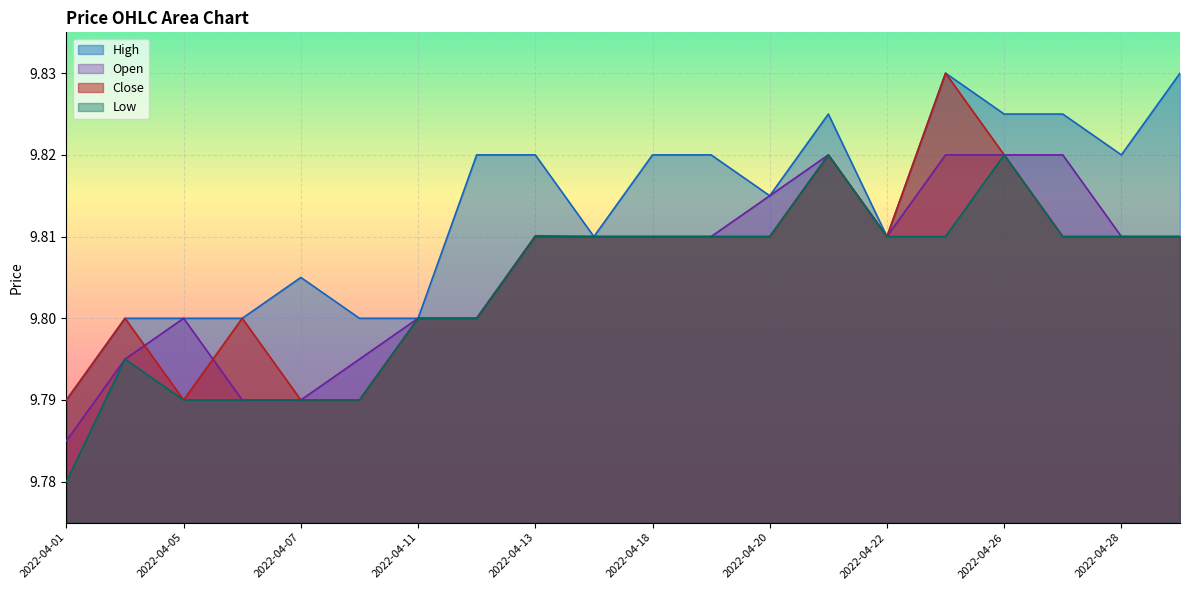

How many data points does each series have?

20